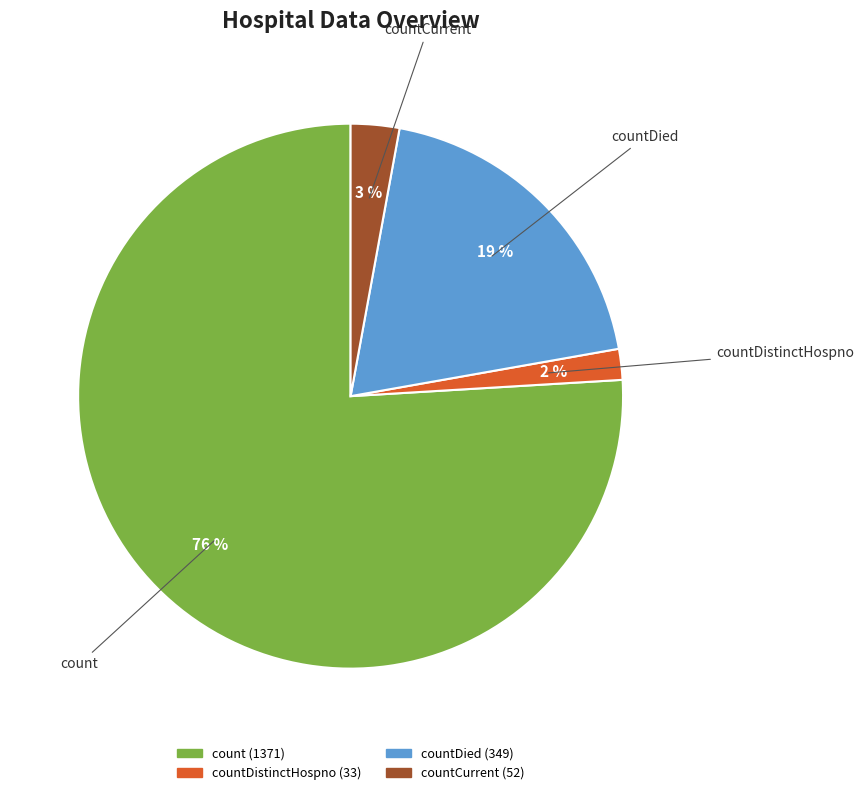

To the nearest percent, what is the difference between the largest and smallest slice percentages?

74%